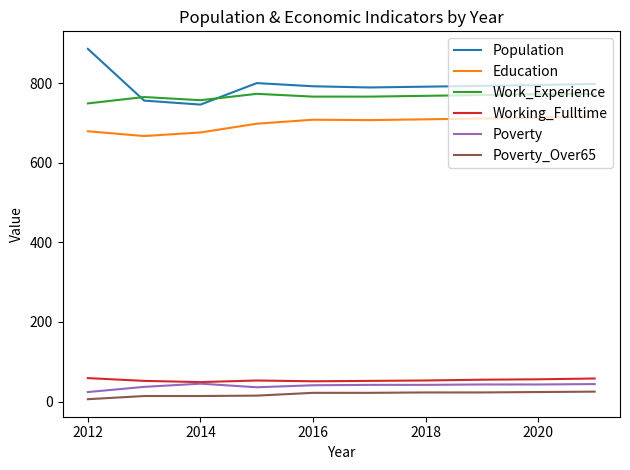

True or false: Working_Fulltime and Population cross at least once.

False